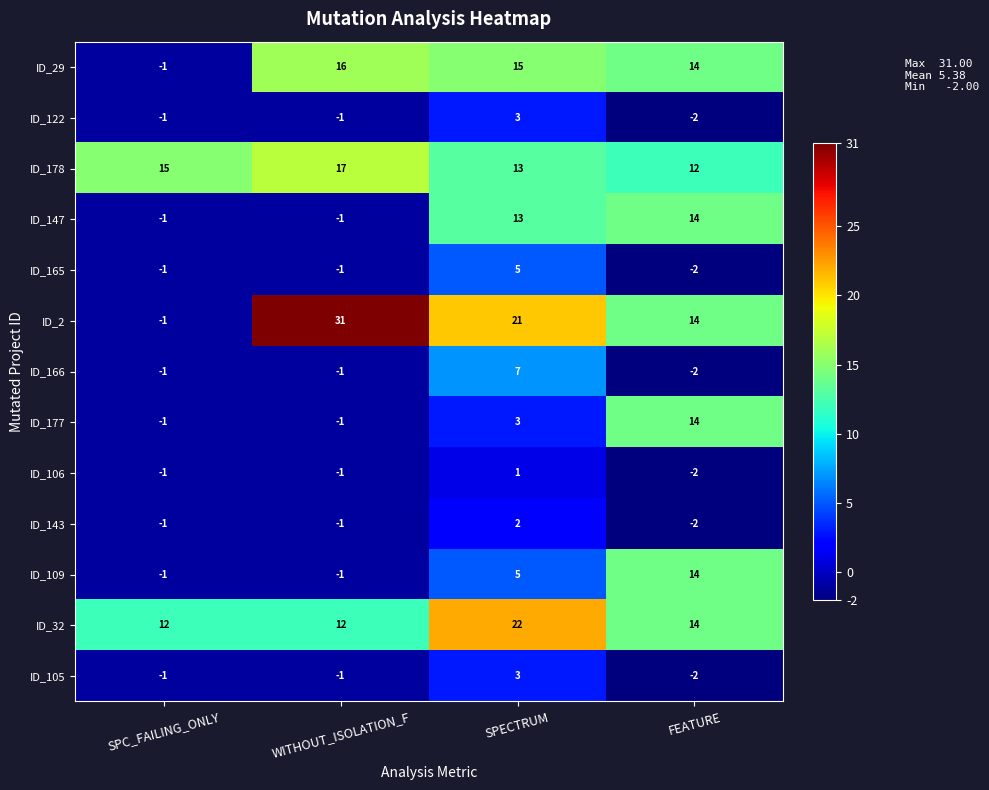

What is the difference between the maximum and minimum values in the ID_2 series?

32